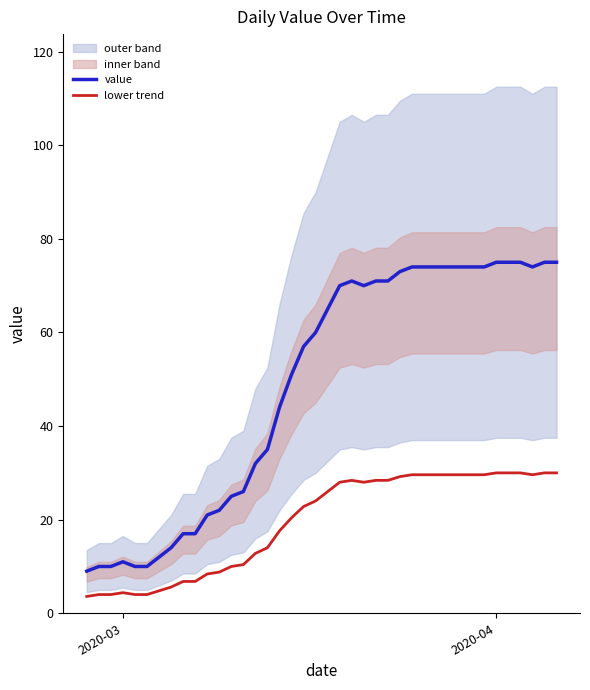

How many lines are shown in the chart?

2